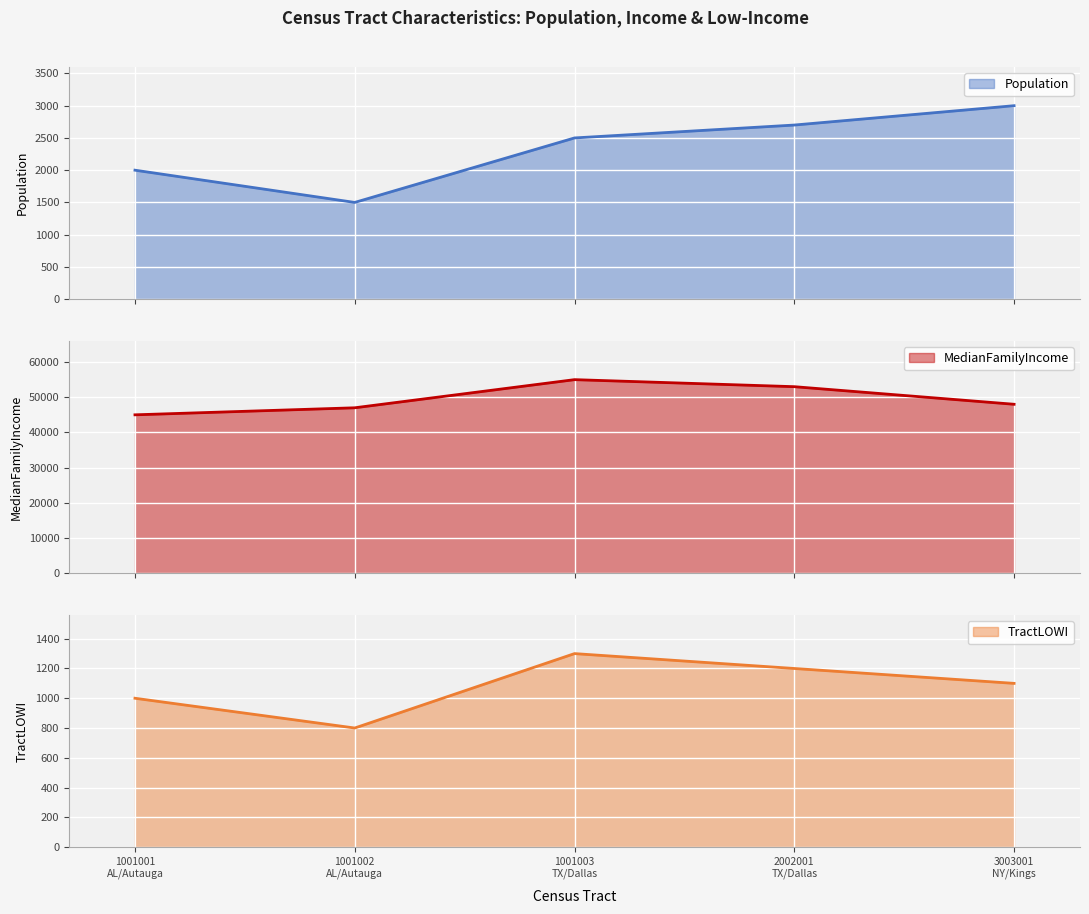

What is the sum of the values at 1001003
TX/Dallas and 1001002
AL/Autauga?

4000